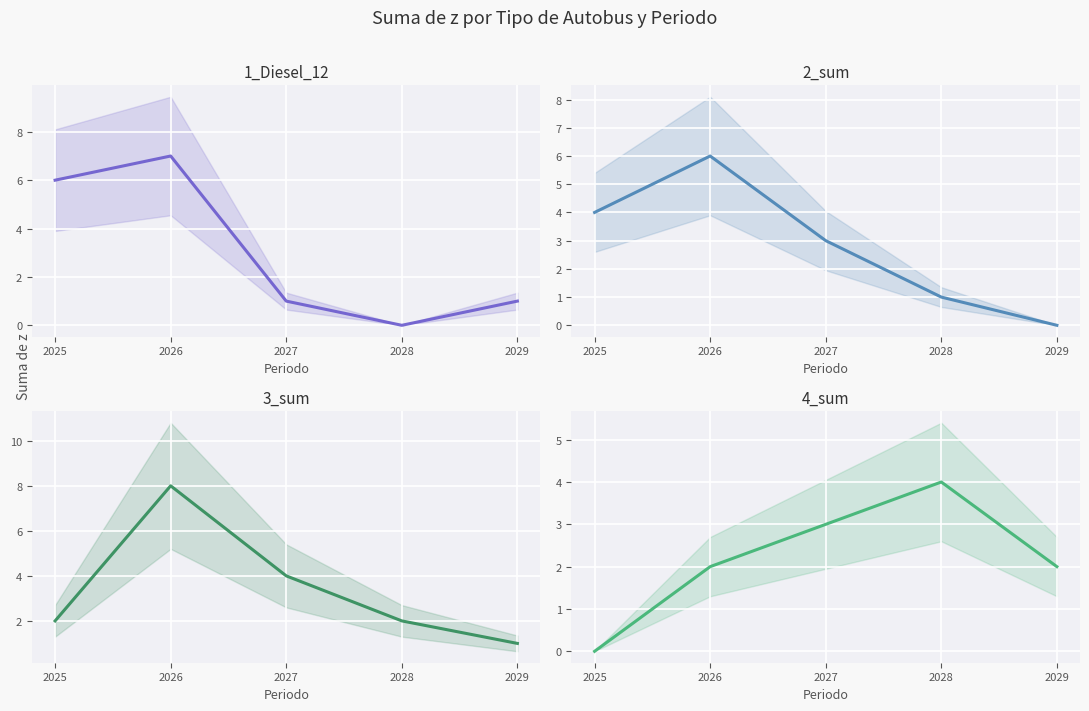

What is the difference between the 4_sum values at 2025 and 2026?

2